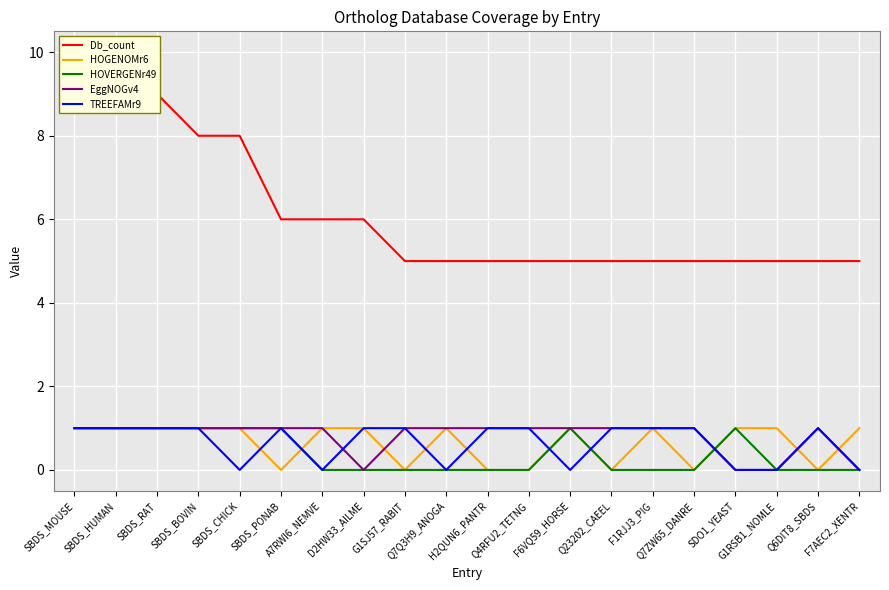

Is this an area chart (filled region under the line)?

No